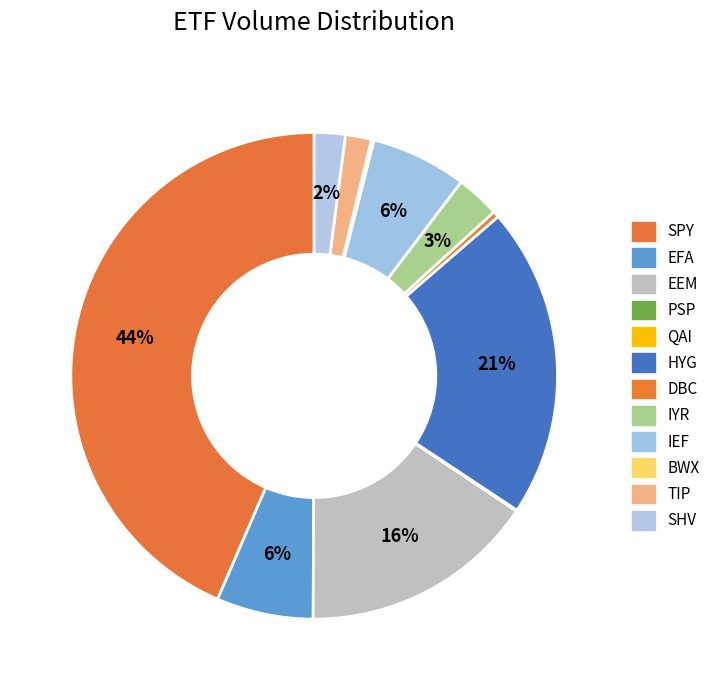

Is it true that BWX is 11% of the pie?

False